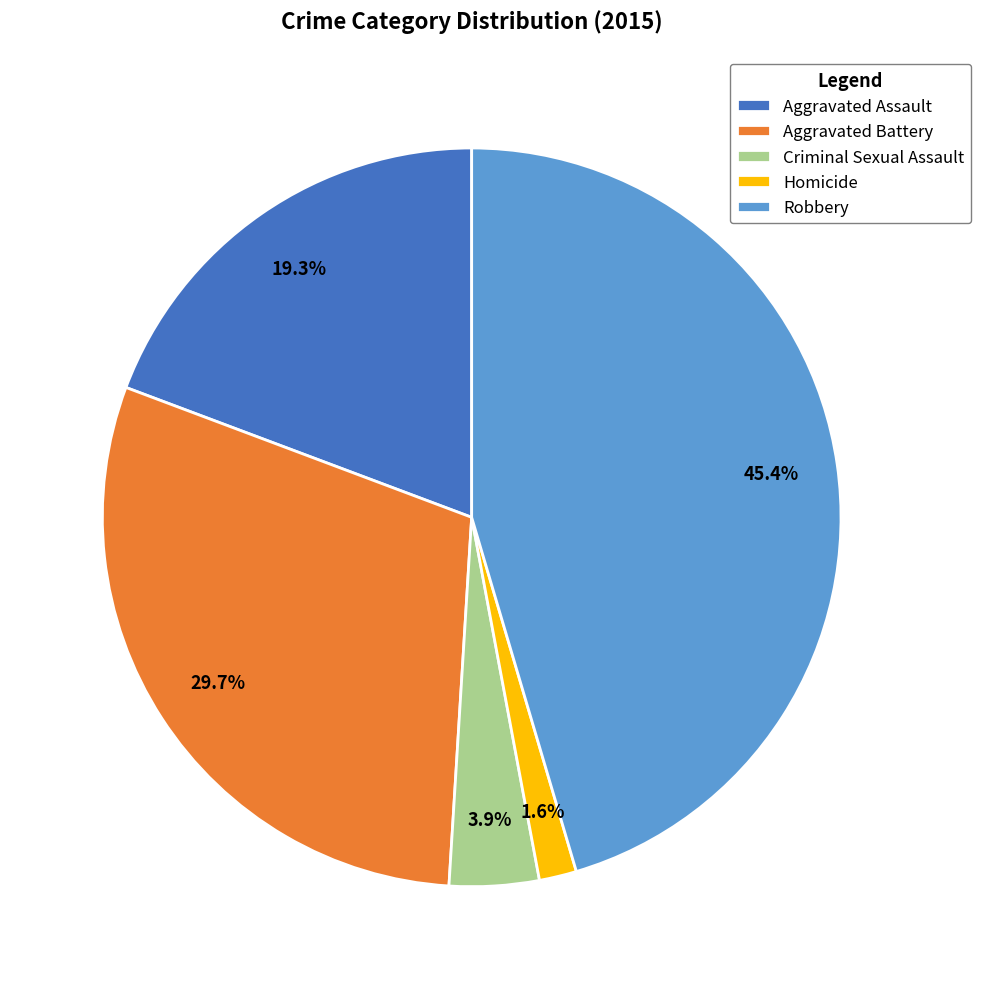

What is the largest slice in the pie chart?

Robbery